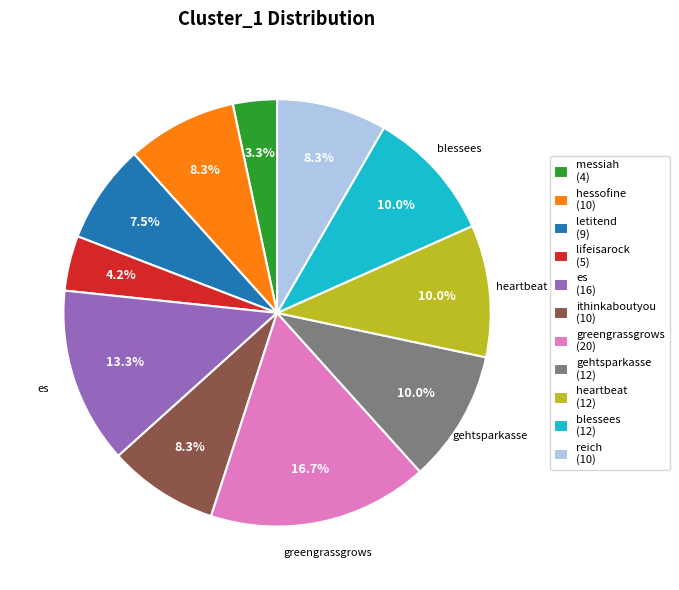

Is there a majority slice in this chart?

No